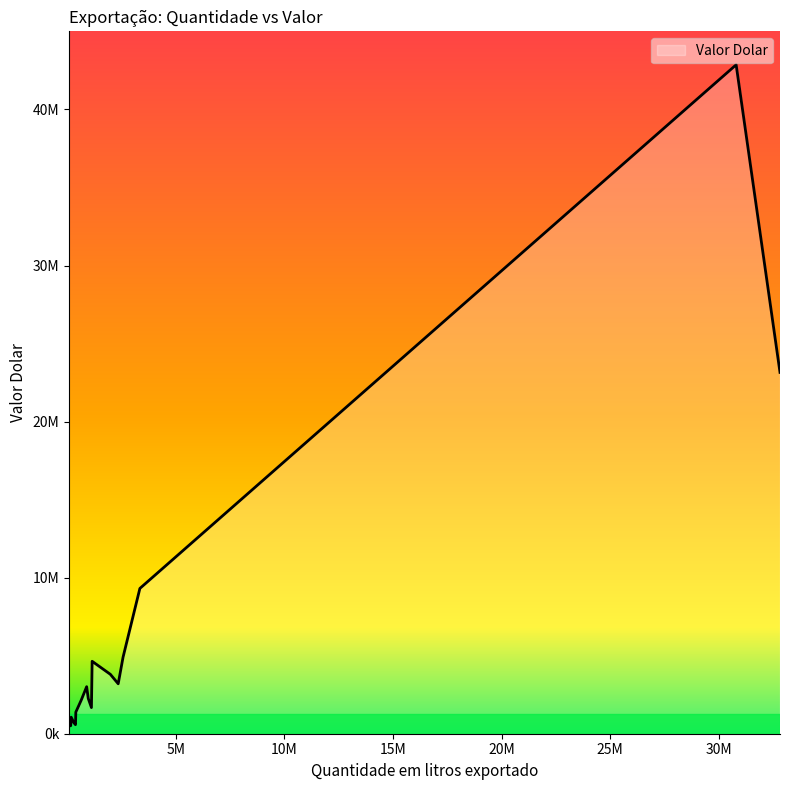

Count the number of data series in this chart.

1